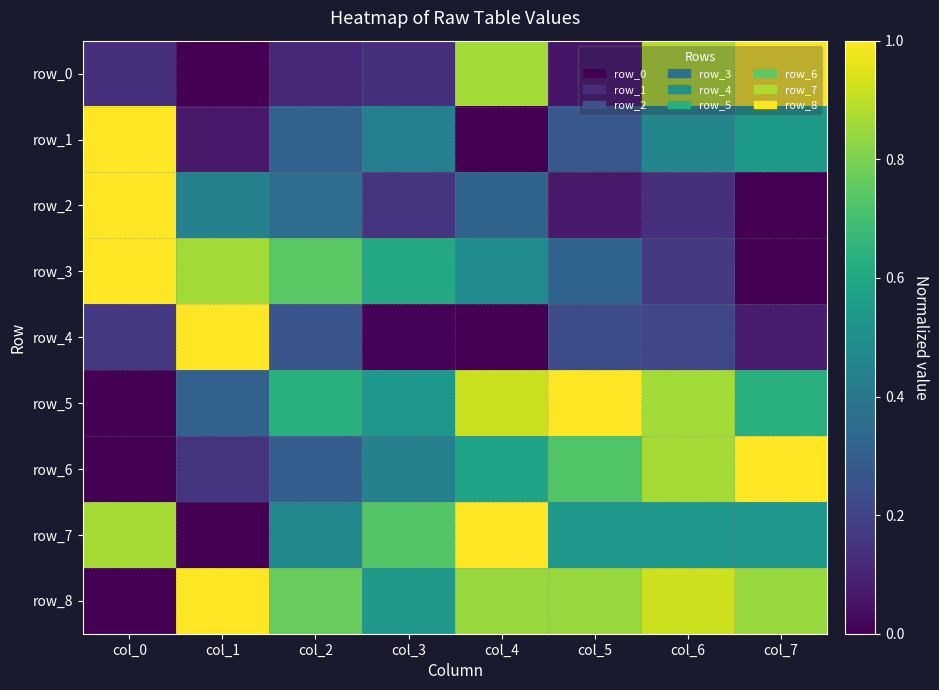

At col_4, list the series in order from smallest to largest.

row_1, row_4, row_2, row_3, row_6, row_8, row_0, row_5, row_7